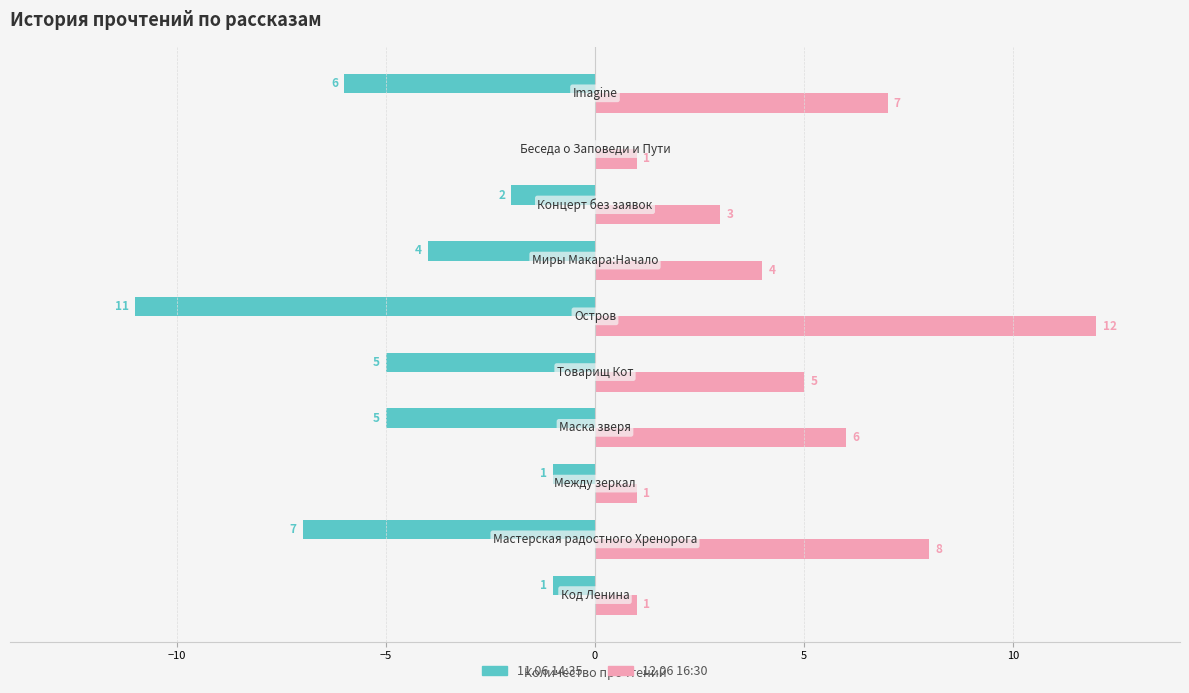

What is the highest value of the 12.06 16:30 series?

12